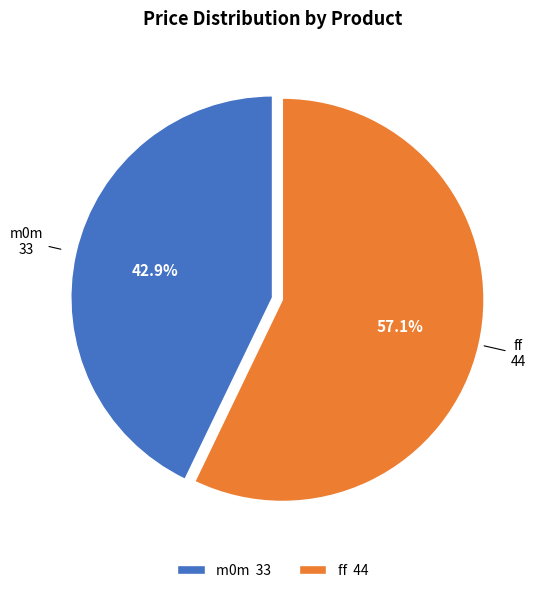

To the nearest percent, what portion does m0m represent?

43%